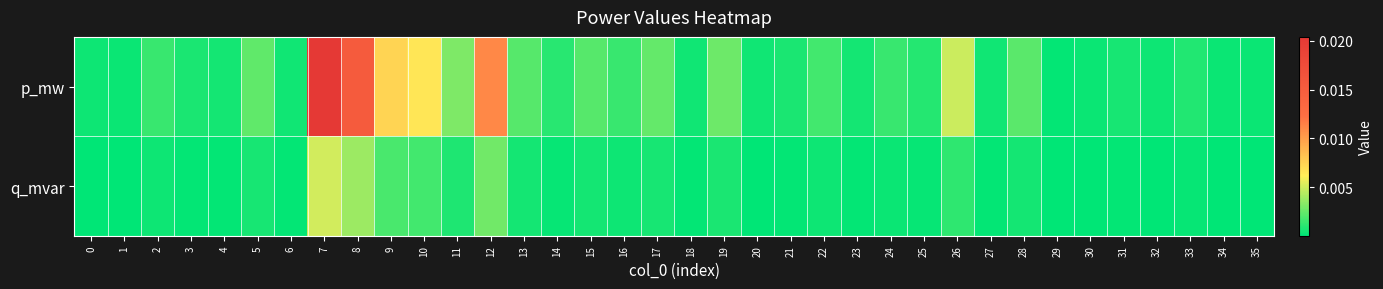

At how many categories does at least one series exceed 0?

36